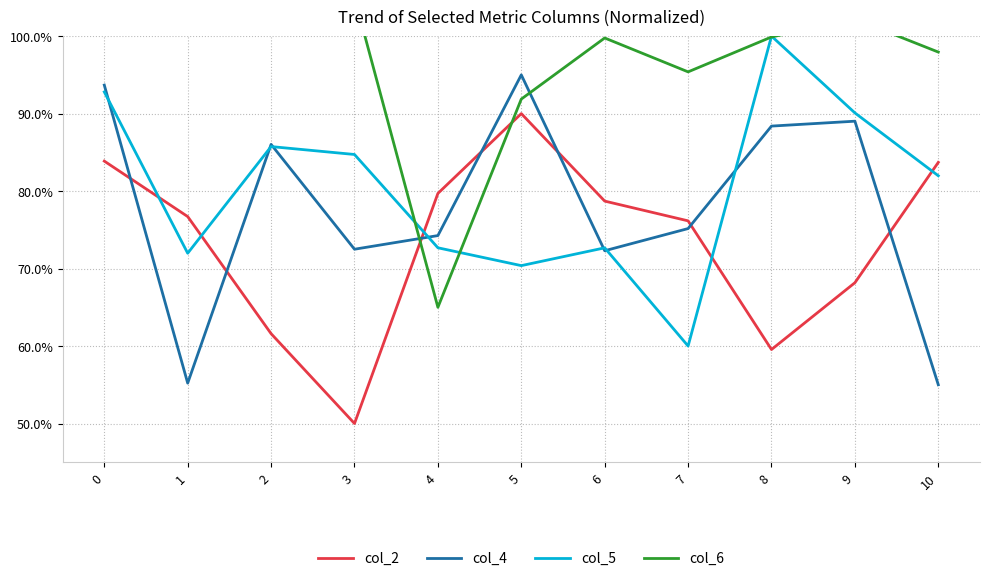

How many times do col_5 and col_4 cross each other?

7